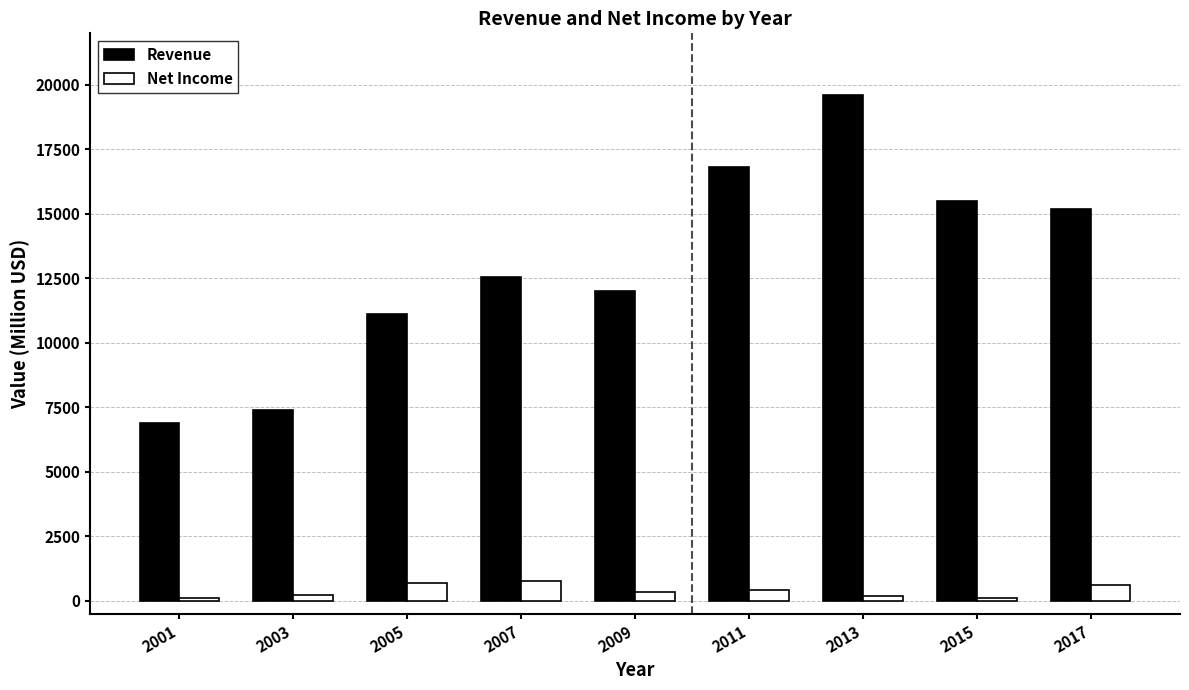

Is it true that Net Income equals 247.4 at 2003?

True